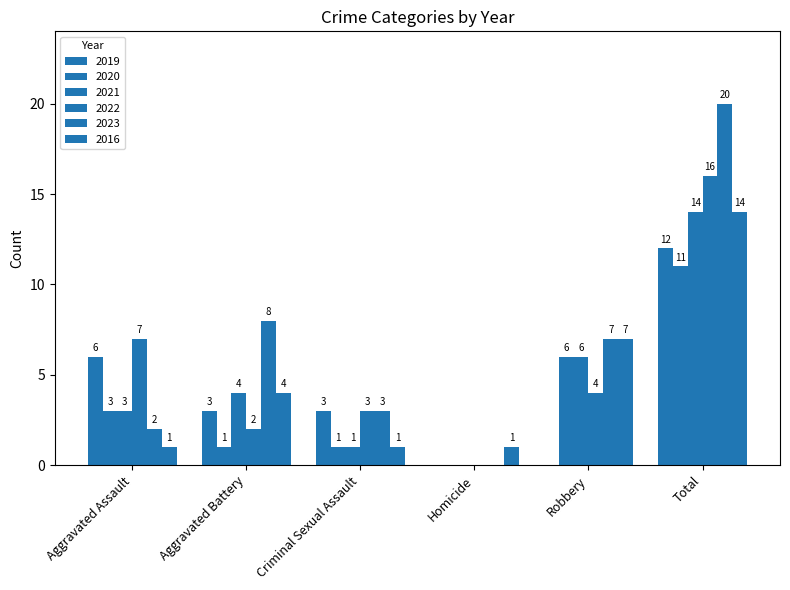

Reading left to right, extract all data points from this chart.

2019: Aggravated Assault=6	Aggravated Battery=3	Criminal Sexual Assault=3	Homicide=0	Robbery=0	Total=12
2020: Aggravated Assault=3	Aggravated Battery=1	Criminal Sexual Assault=1	Homicide=0	Robbery=6	Total=11
2021: Aggravated Assault=3	Aggravated Battery=4	Criminal Sexual Assault=1	Homicide=0	Robbery=6	Total=14
2022: Aggravated Assault=7	Aggravated Battery=2	Criminal Sexual Assault=3	Homicide=0	Robbery=4	Total=16
2023: Aggravated Assault=2	Aggravated Battery=8	Criminal Sexual Assault=3	Homicide=0	Robbery=7	Total=20
2016: Aggravated Assault=1	Aggravated Battery=4	Criminal Sexual Assault=1	Homicide=1	Robbery=7	Total=14